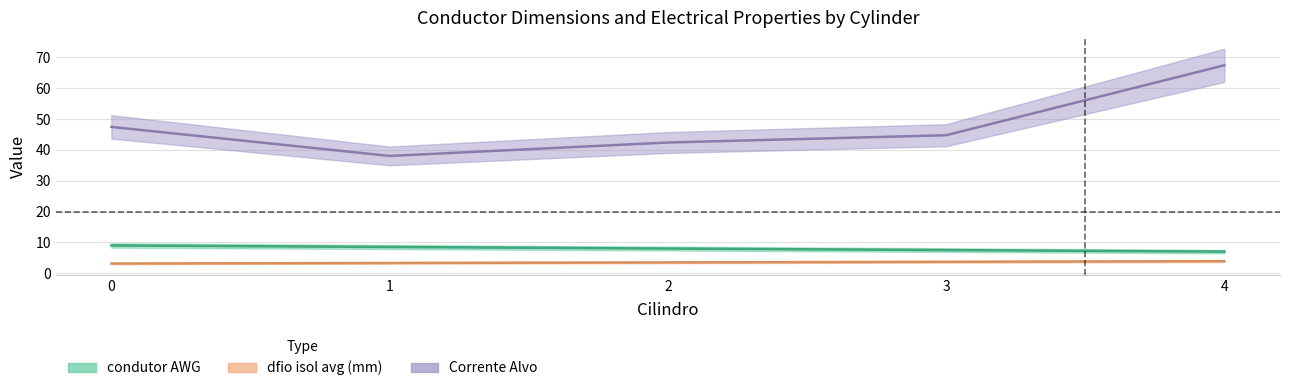

What is the difference between the maximum and minimum values in the condutor AWG series?

2.0